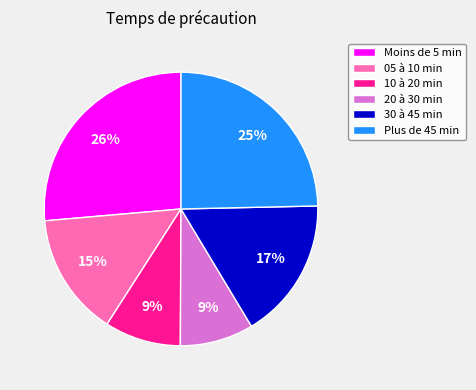

Is it true that 10 à 20 min is 1% of the pie?

False